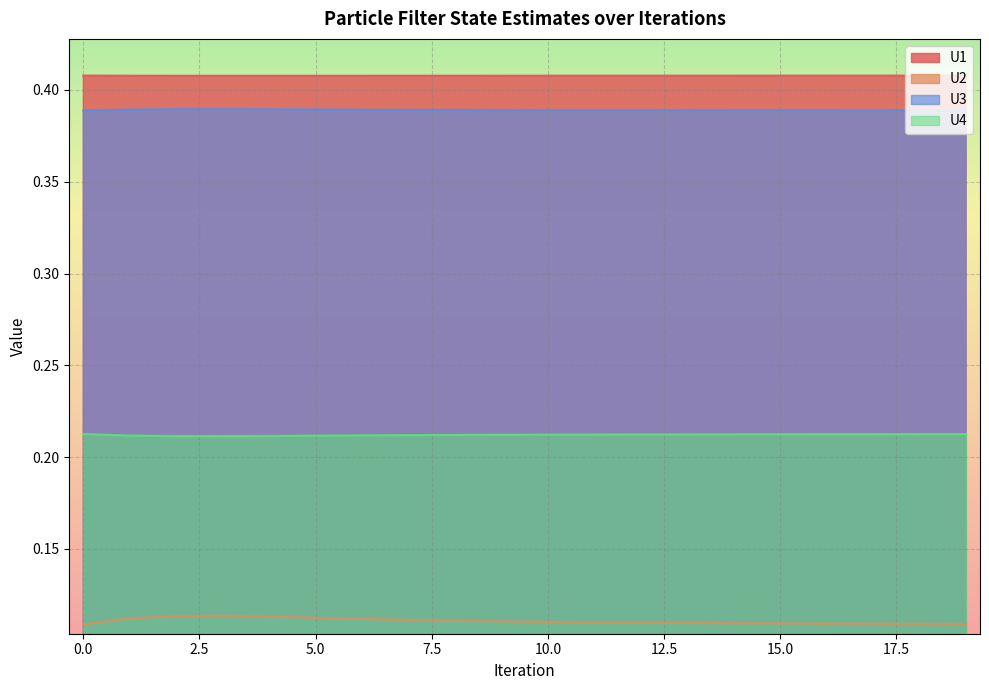

Which series has the widest spread of values?

U2